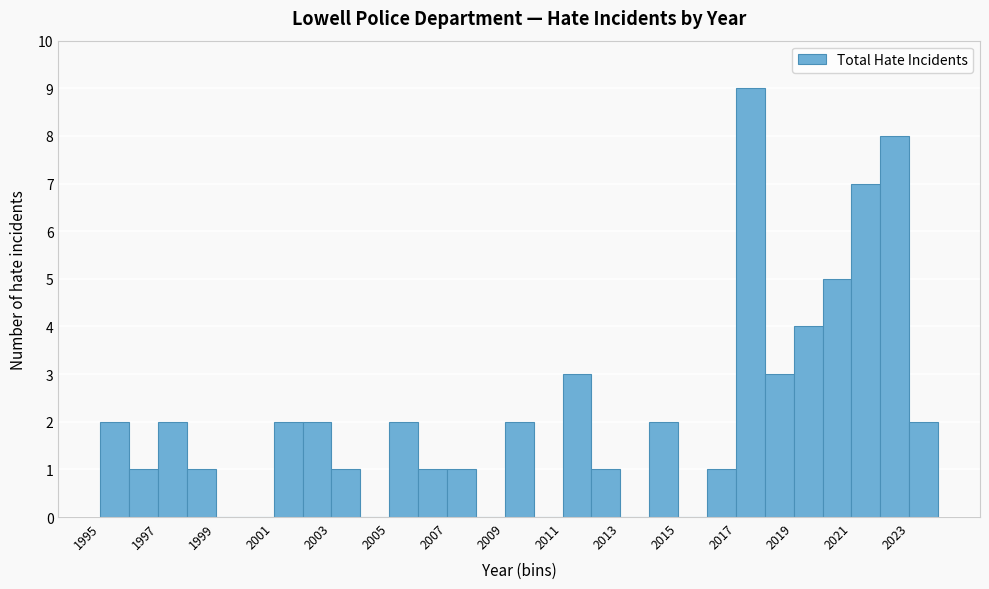

Reading left to right, list every bar in this chart as the range it spans on the x-axis followed by its height. The values are not printed on the chart, so give them approximately, as read against the axis.

1995 to 1996: 2
1996 to 1997: 1
1997 to 1998: 2
1998 to 1999: 1
1999 to 2000: 0
2000 to 2001: 0
2001 to 2002: 2
2002 to 2003: 2
2003 to 2004: 1
2004 to 2005: 0
2005 to 2006: 2
2006 to 2007: 1
2007 to 2008: 1
2008 to 2009: 0
2009 to 2010: 2
2010 to 2011: 0
2011 to 2012: 3
2012 to 2013: 1
2013 to 2014: 0
2014 to 2015: 2
2015 to 2016: 0
2016 to 2017: 1
2017 to 2018: 9
2018 to 2019: 3
2019 to 2020: 4
2020 to 2021: 5
2021 to 2022: 7
2022 to 2023: 8
2023 to 2024: 2